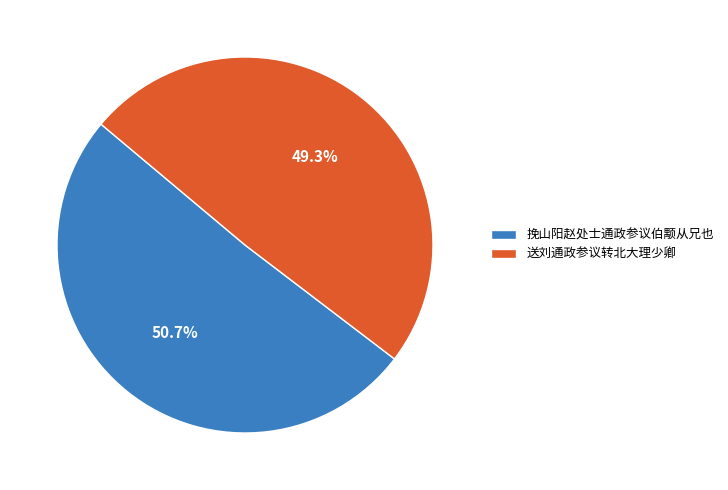

Rank the categories by value from highest to lowest.

挽山阳赵处士通政参议伯颙从兄也, 送刘通政参议转北大理少卿